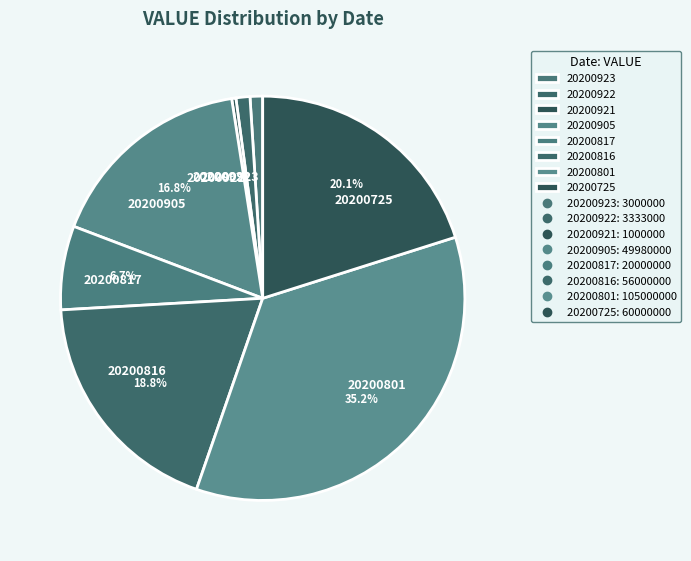

Is it true that 20200801 is 21% of the pie?

False